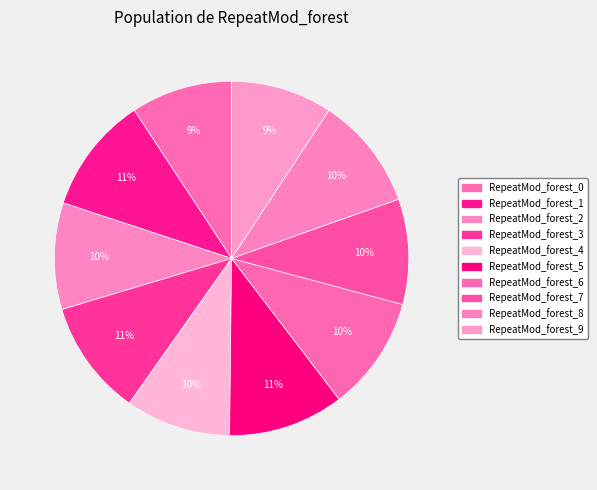

Count the number of slices in the pie.

10